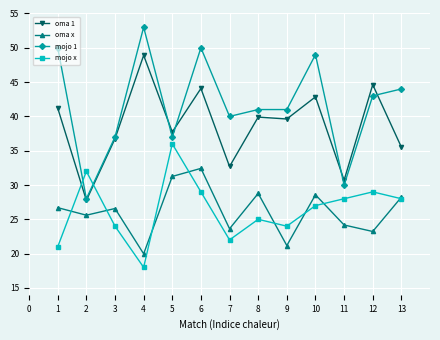

Which category has the lowest value across all series?

4